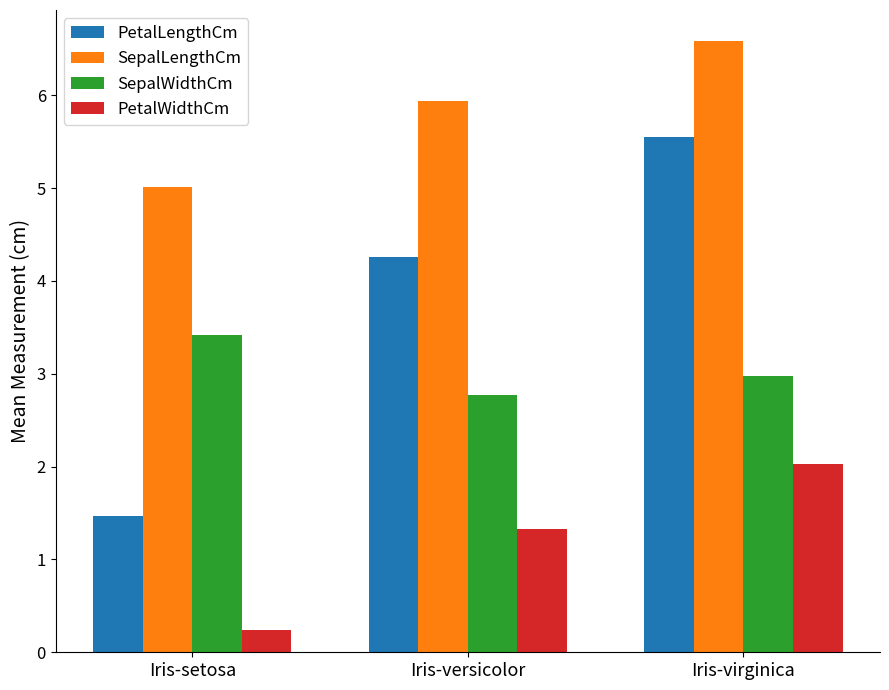

What is the label of the 2nd bar from the left?

Iris-versicolor